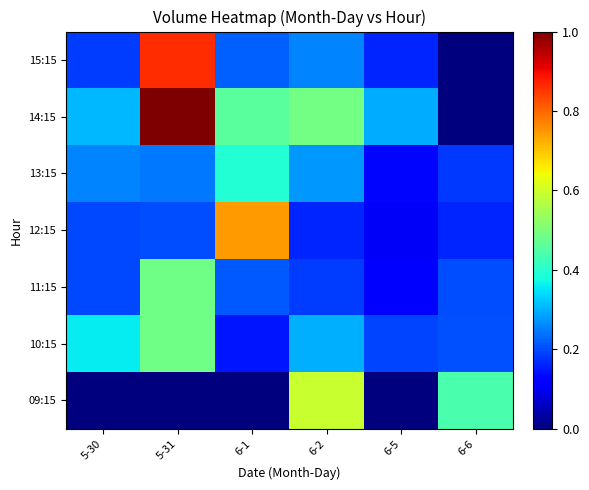

At which category is the sum across all series the highest?

5-31